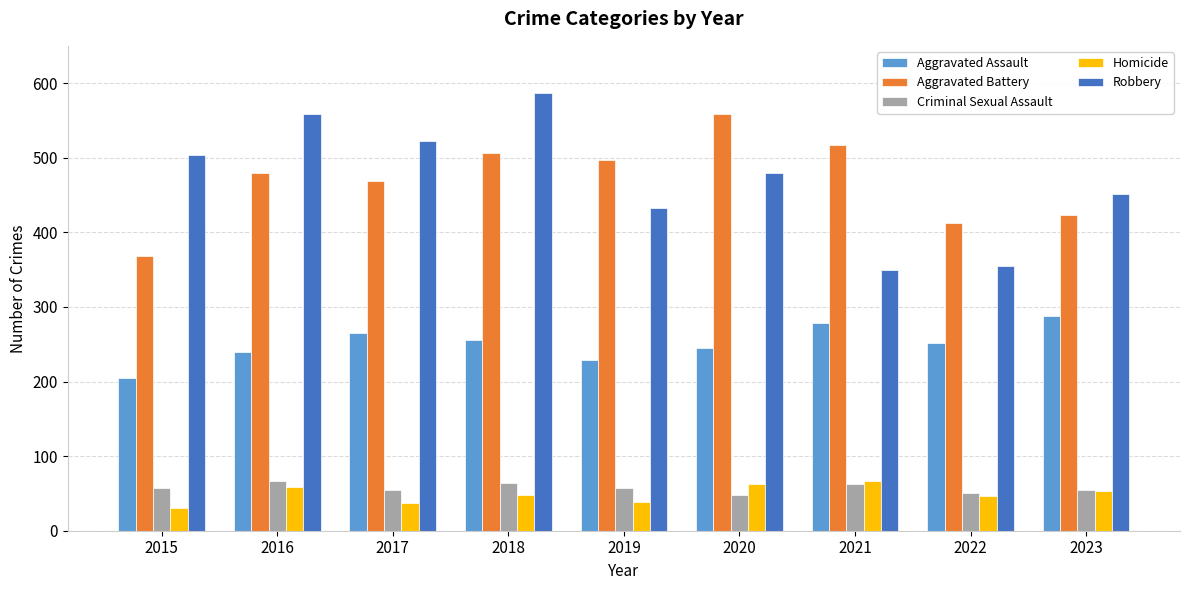

What is the difference between the Robbery values at 2016 and 2017?

36